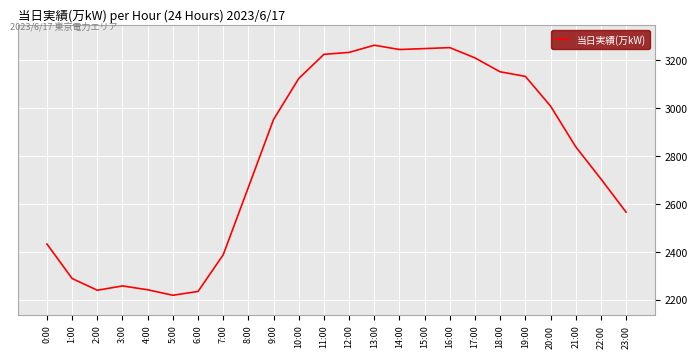

Between 9:00 and 13:00, which is larger?

13:00